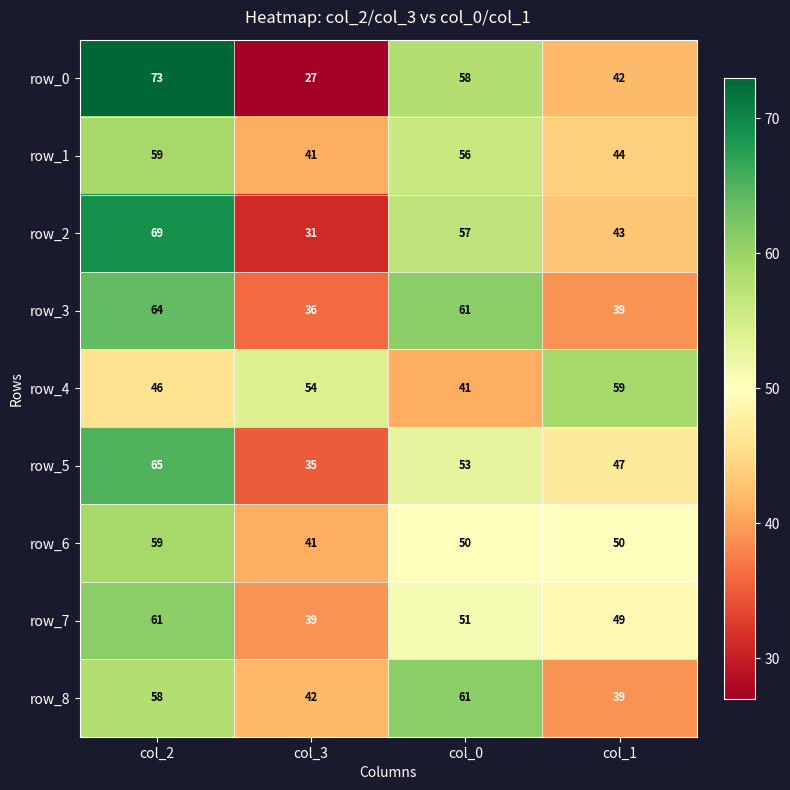

Is the value of row_4 at col_2 greater than the value of row_6 at col_0?

No